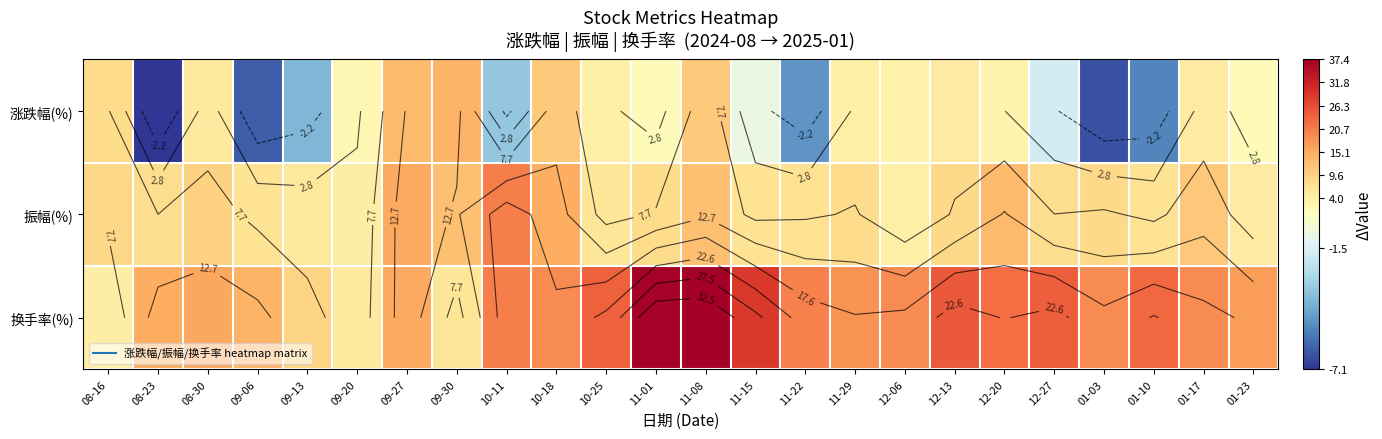

List the series in order of their overall mean, highest first.

换手率(%), 振幅(%), 涨跌幅(%)